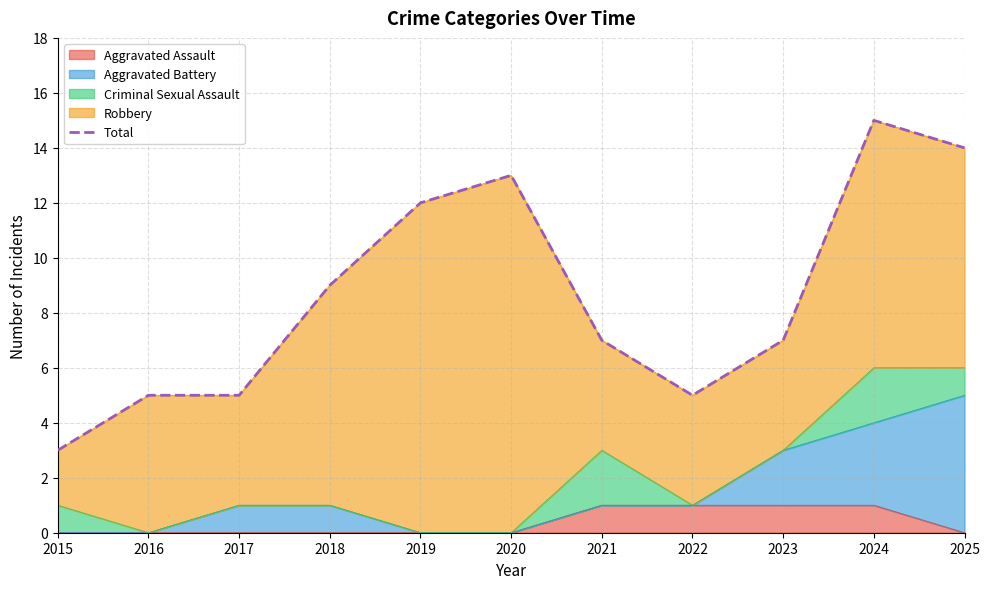

The value of Aggravated Assault at 2022 is 2. True or false?

False